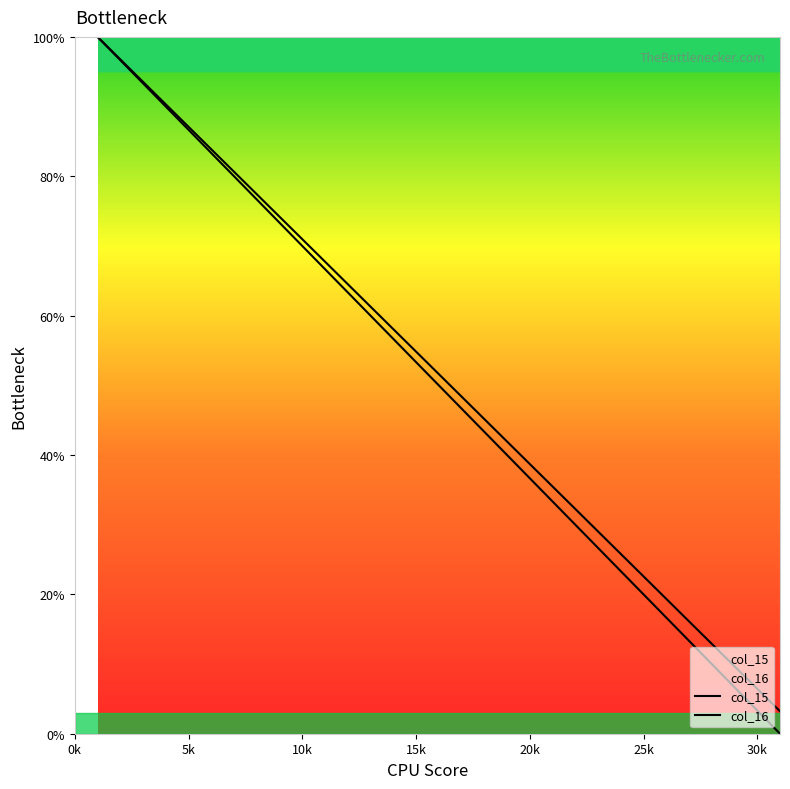

Rank the series by their average value, from highest to lowest.

col_16, col_15